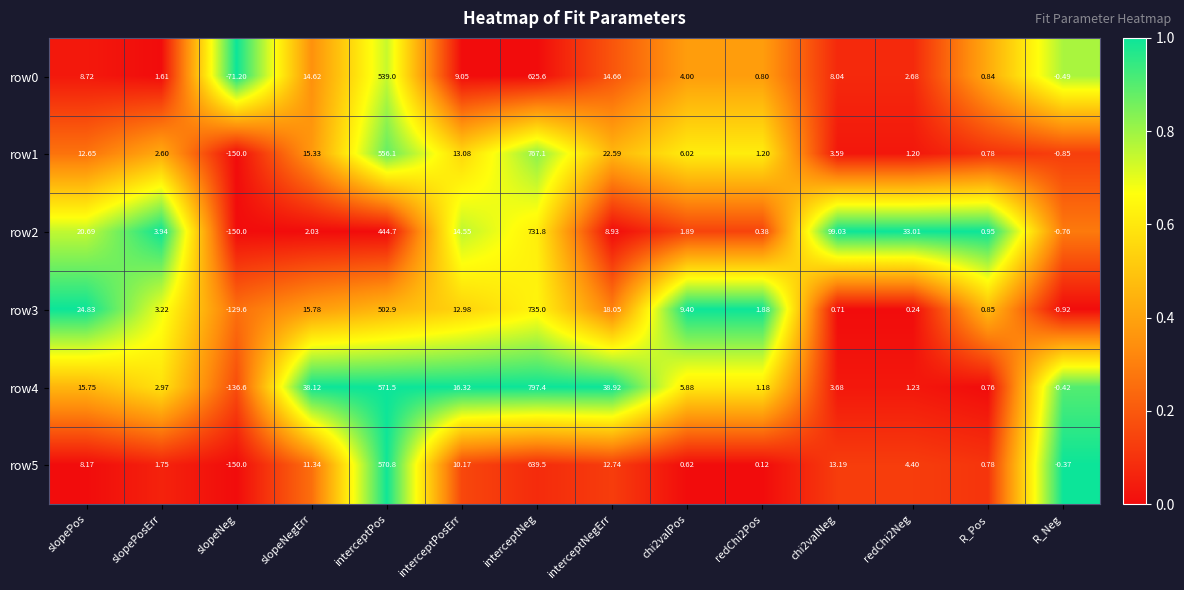

Which category has the lowest value in the row1 series?

slopeNeg